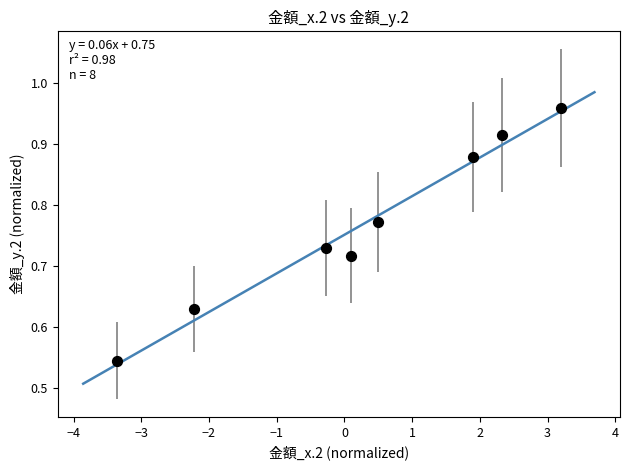

What is the range of Y values (max minus min)?

0.4